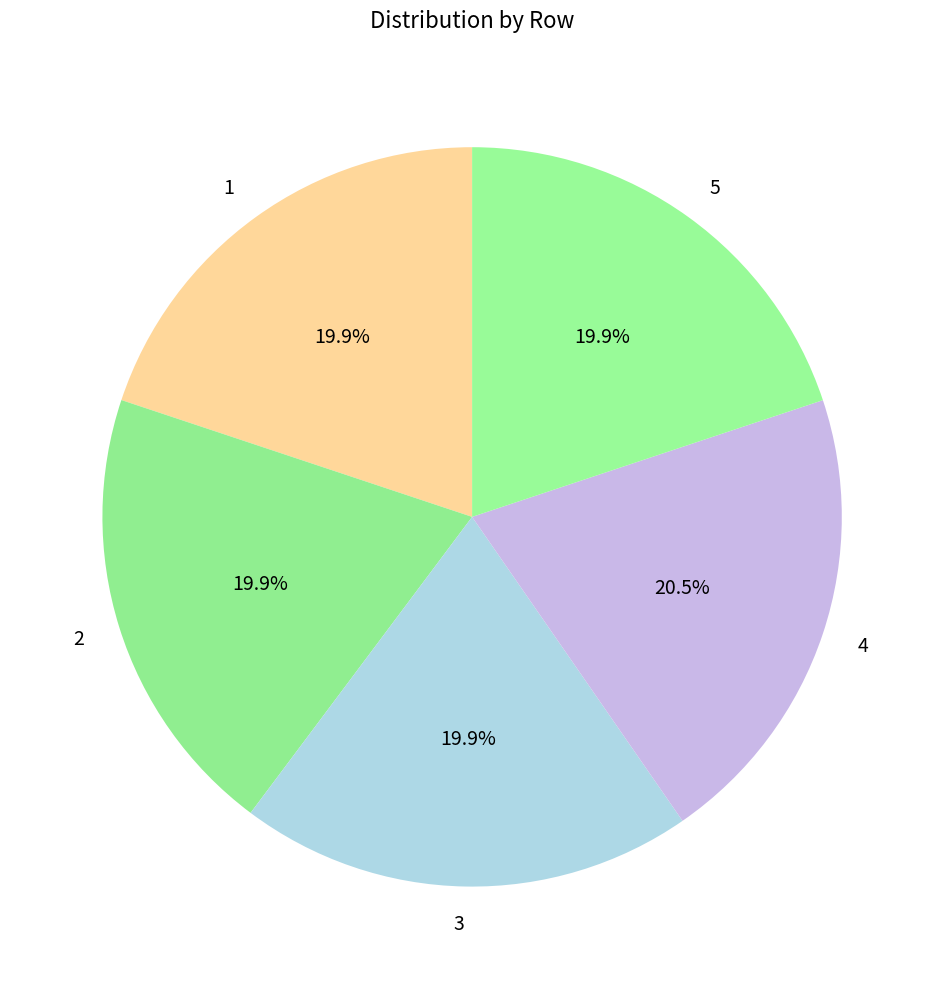

Is it true that 2 is 20% of the pie?

True